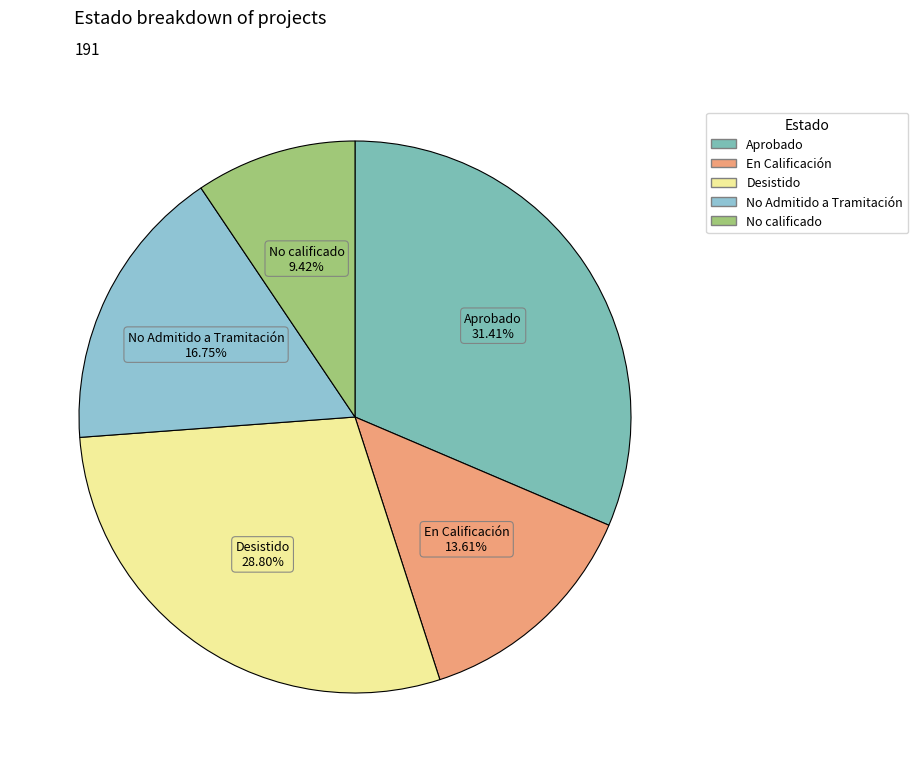

Which category has the smallest portion of the pie?

No calificado